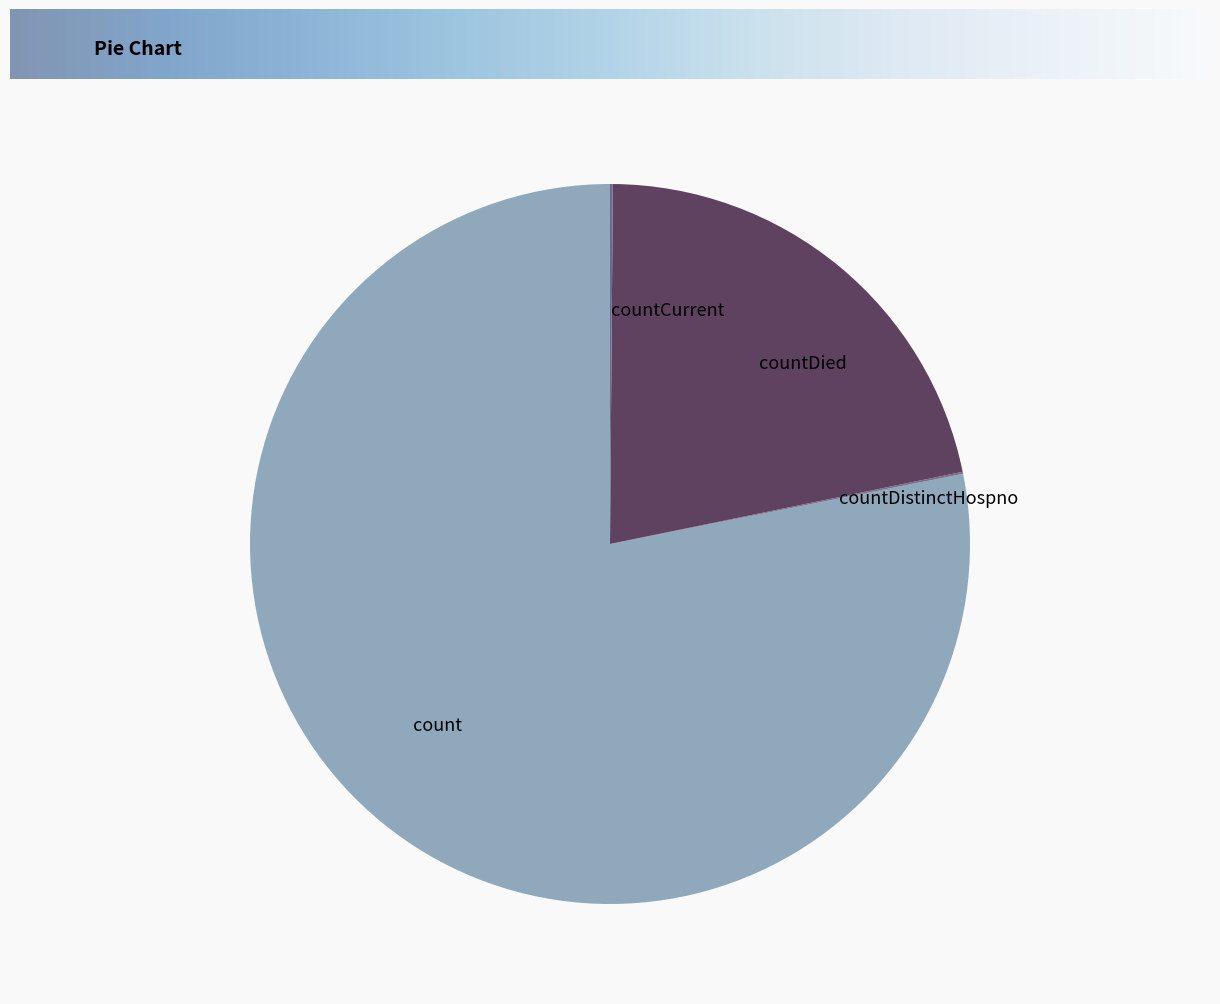

Is there a majority slice in this chart?

Yes